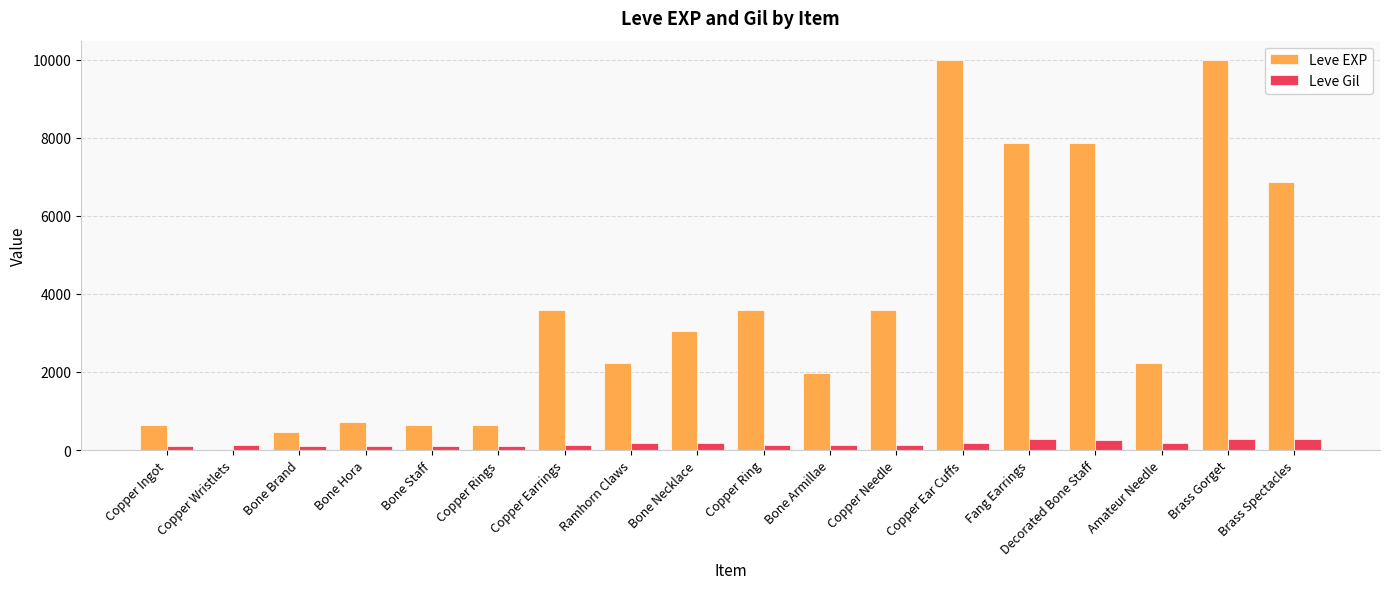

True or false: Leve Gil has a value of 288 at Fang Earrings.

True